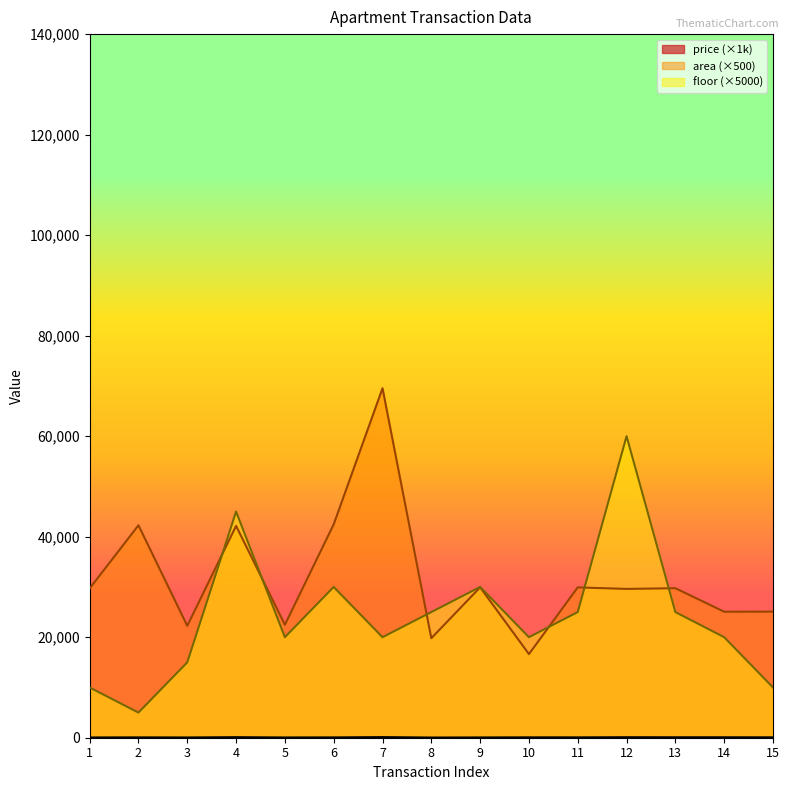

What is the sum of the floor values at 6 and 3?

45000.0